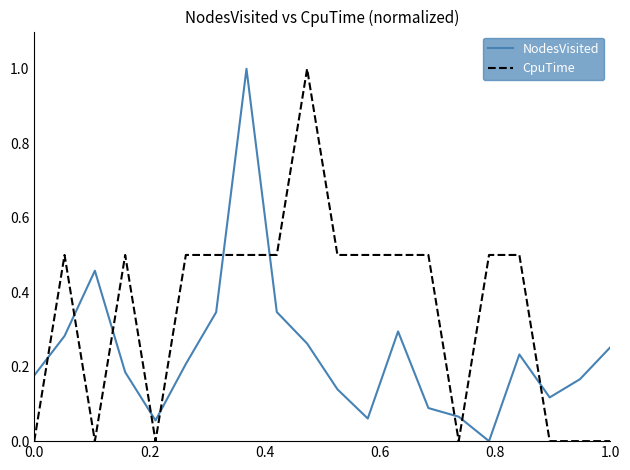

What is the difference between the maximum and minimum values in the NodesVisited series?

1.0